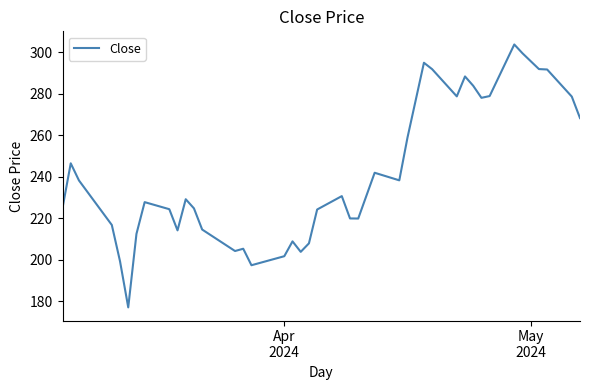

What is the difference between the maximum and minimum values?

126.7